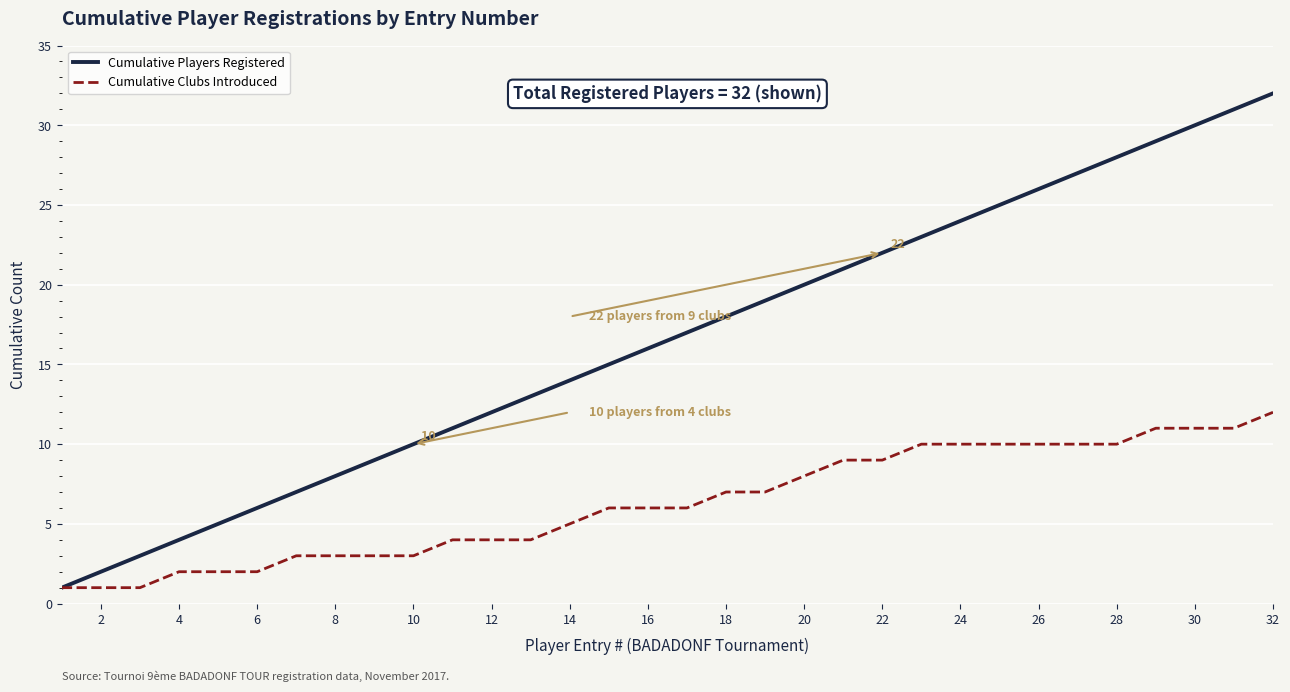

Which series has the largest total across all categories?

Cumulative Players Registered